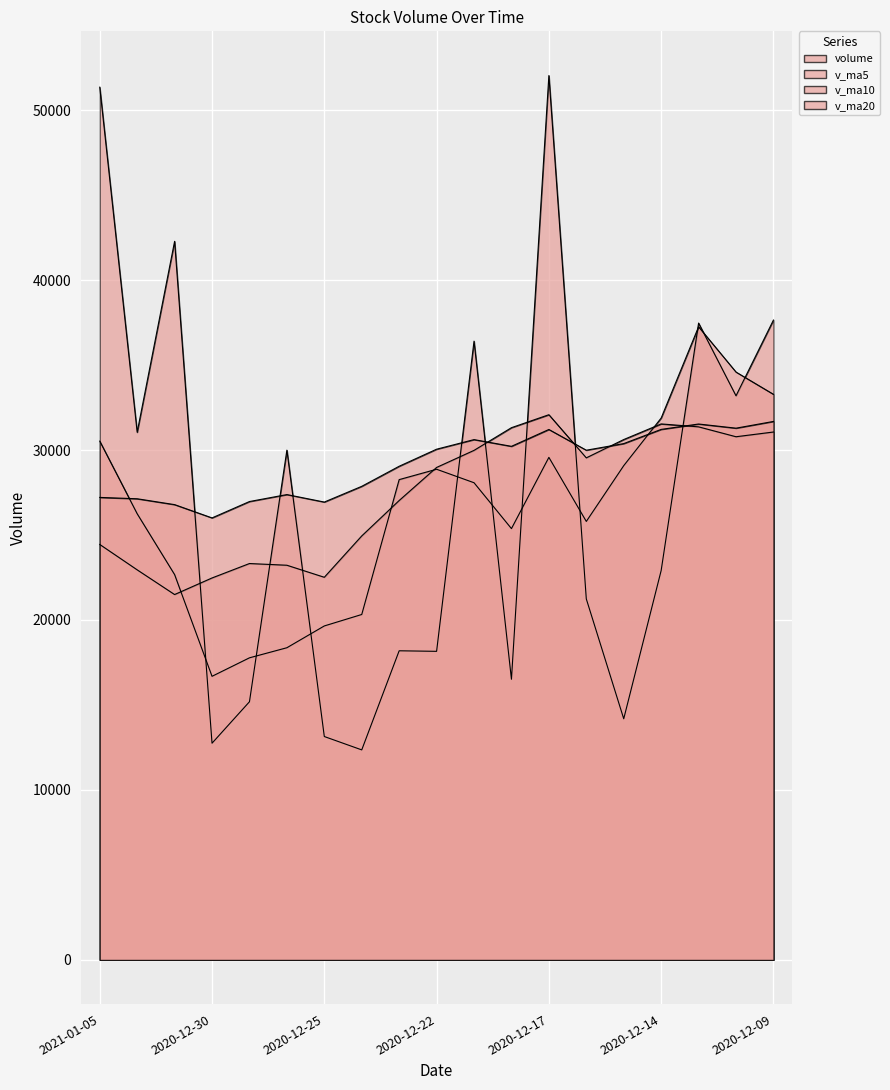

What is the minimum value for v_ma10?

21496.8